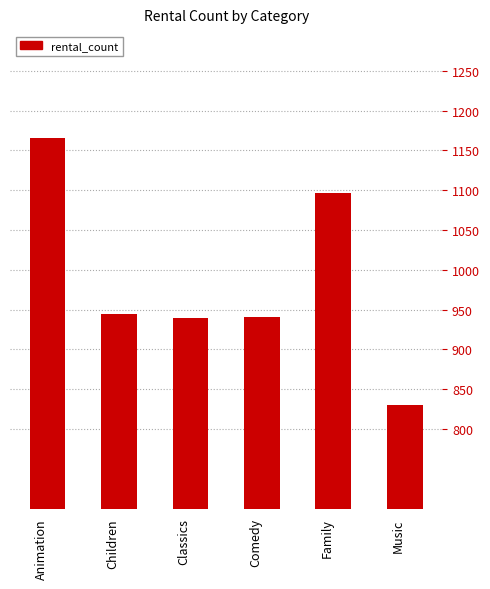

What is the difference between the maximum and second lowest values?

227